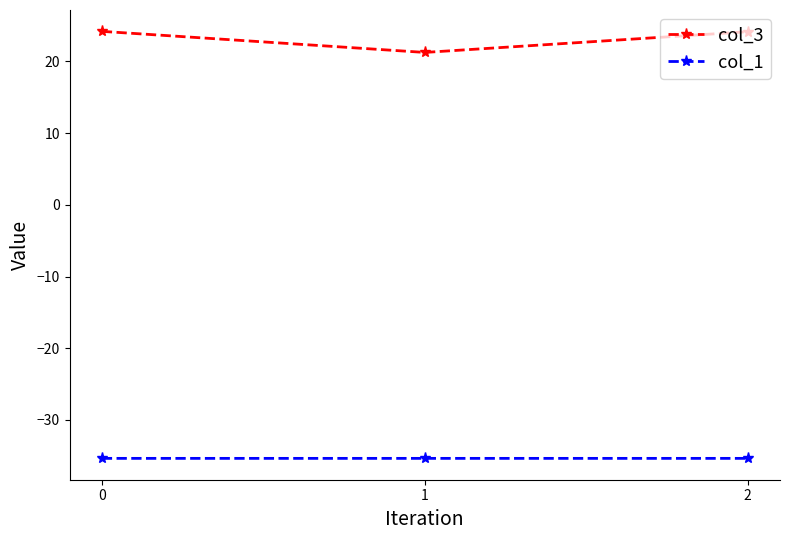

What value does the col_1 series have at 0?

-35.4